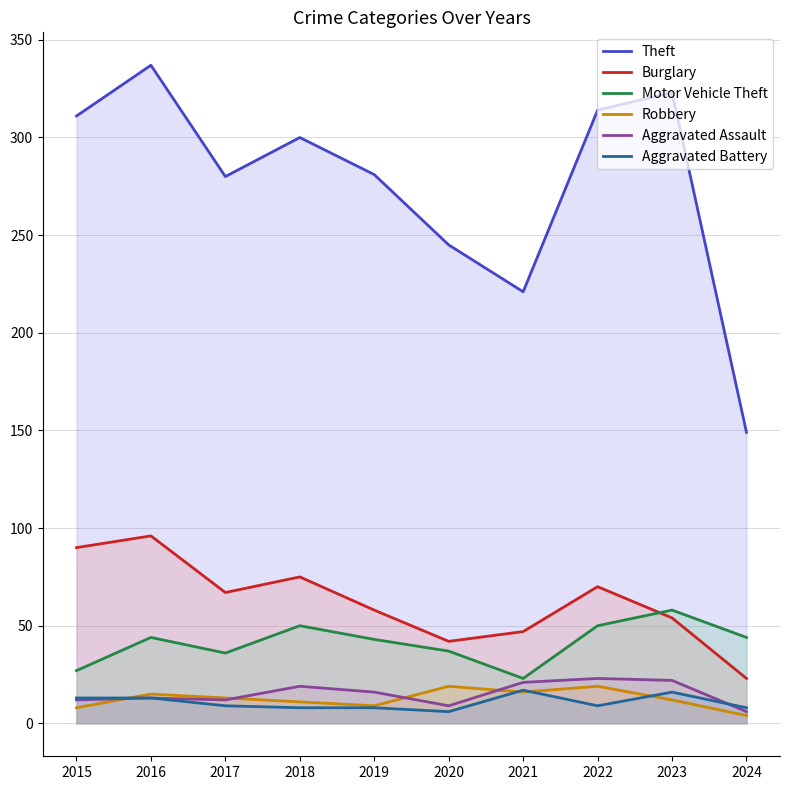

What is the value of the Burglary point at the 8th from the left?

70